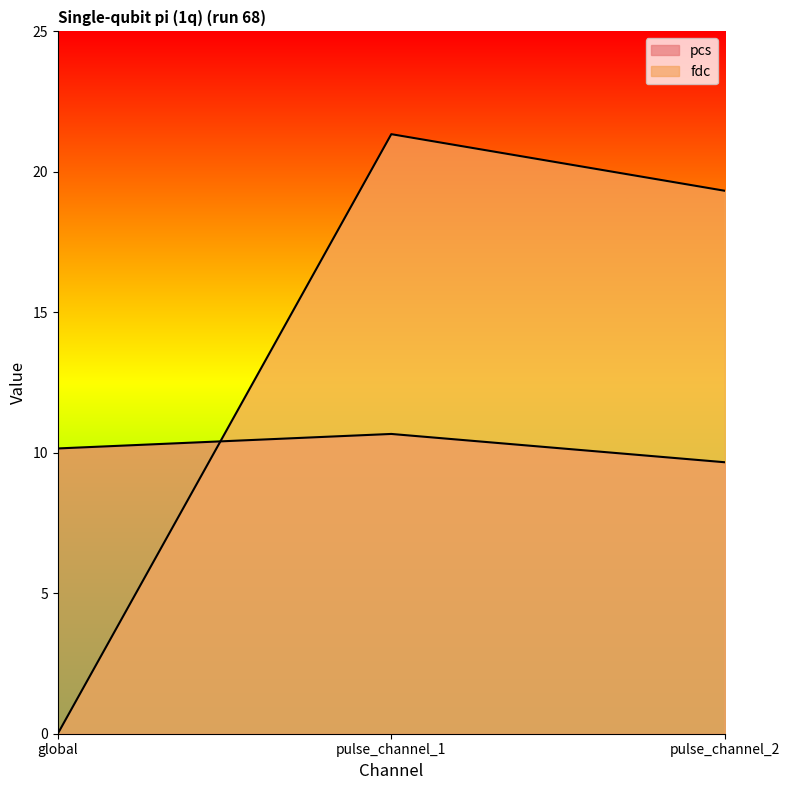

Rank the series at pulse_channel_2 from lowest to highest value.

pcs, fdc